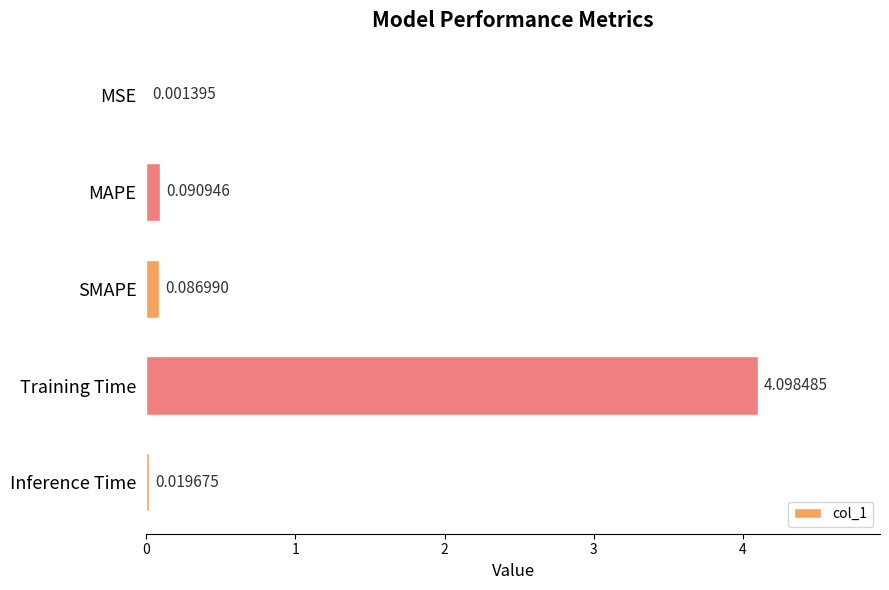

What is the sum of all values?

4.3